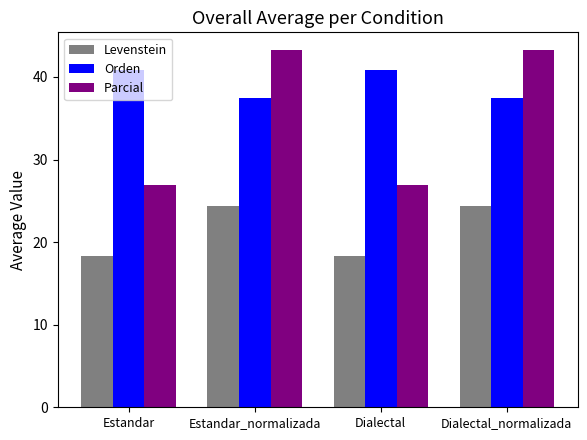

The value of Parcial at Dialectal is 26.9. True or false?

True